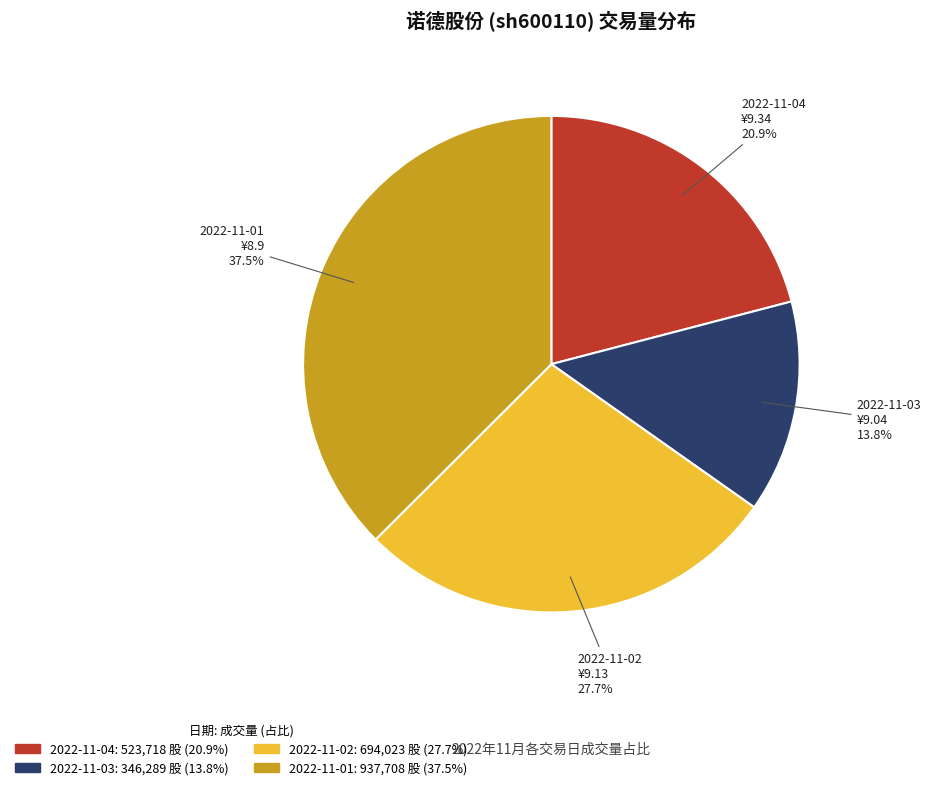

Rank the categories by value from lowest to highest.

2022-11-03, 2022-11-04, 2022-11-02, 2022-11-01